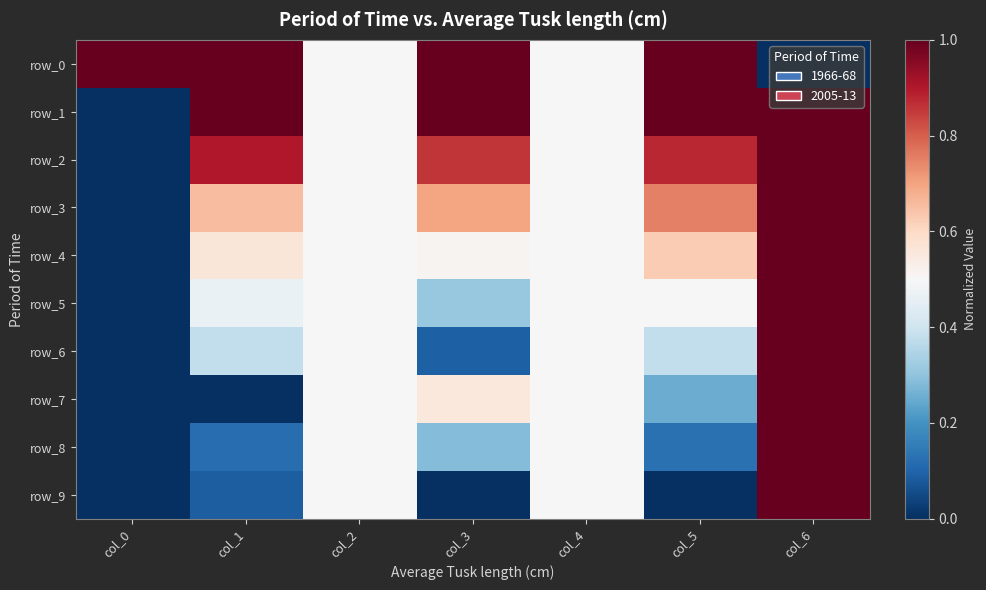

Reading right to left, extract all data points from this chart.

row_0: 0.0	1.0	0.5	1.0	0.5	1.0	1.0
row_1: 1.0	1.0	0.5	1.0	0.5	1.0	0.0
row_2: 1.0	0.9	0.5	0.9	0.5	0.9	0.0
row_3: 1.0	0.8	0.5	0.7	0.5	0.7	0.0
row_4: 1.0	0.6	0.5	0.5	0.5	0.6	0.0
row_5: 1.0	0.5	0.5	0.3	0.5	0.5	0.0
row_6: 1.0	0.4	0.5	0.1	0.5	0.4	0.0
row_7: 1.0	0.2	0.5	0.6	0.5	0.0	0.0
row_8: 1.0	0.1	0.5	0.3	0.5	0.1	0.0
row_9: 1.0	0.0	0.5	0.0	0.5	0.1	0.0